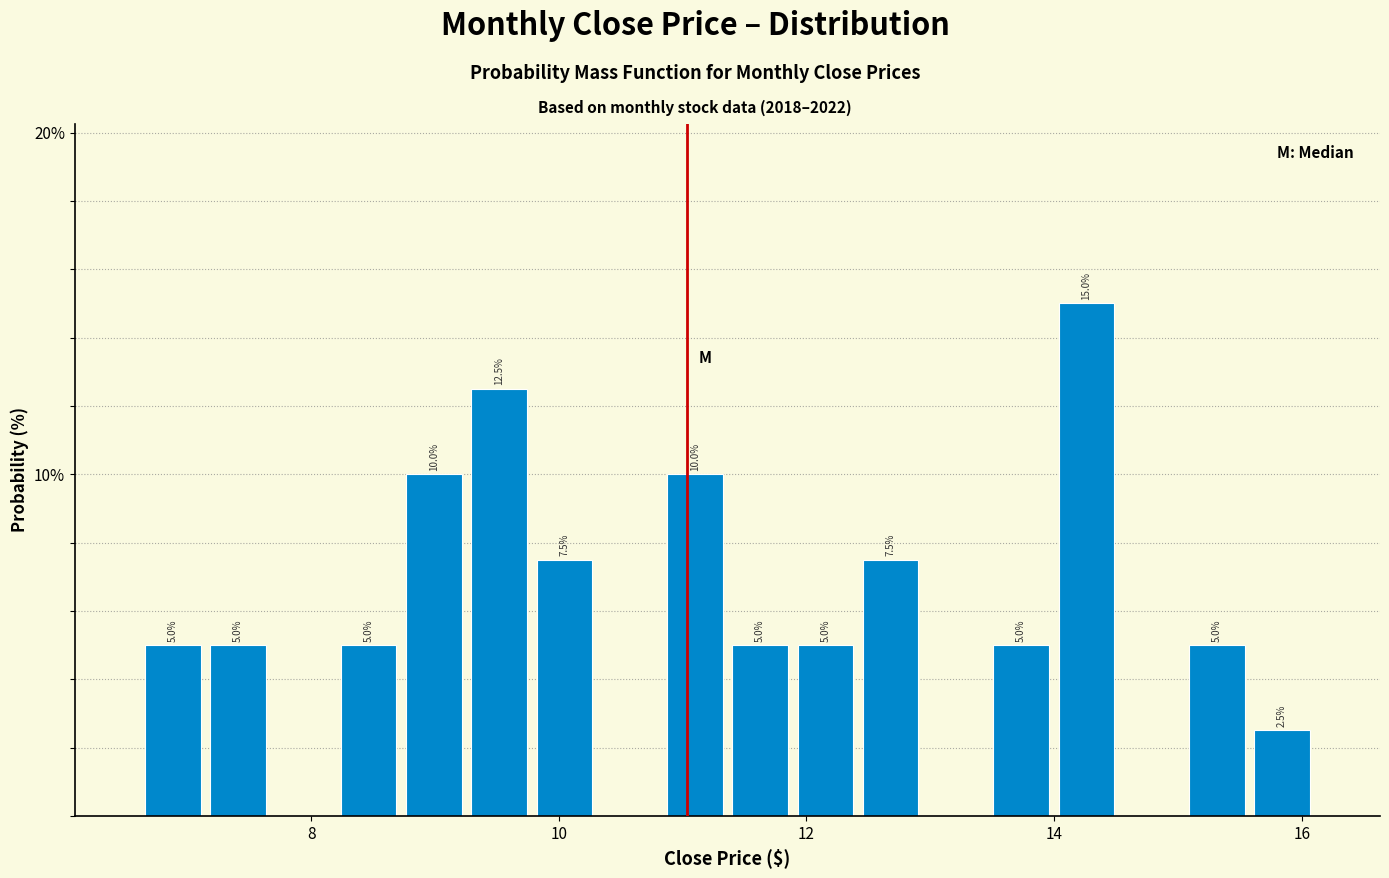

Read against the x-axis, roughly where is the centre of the tallest bar?

14.2